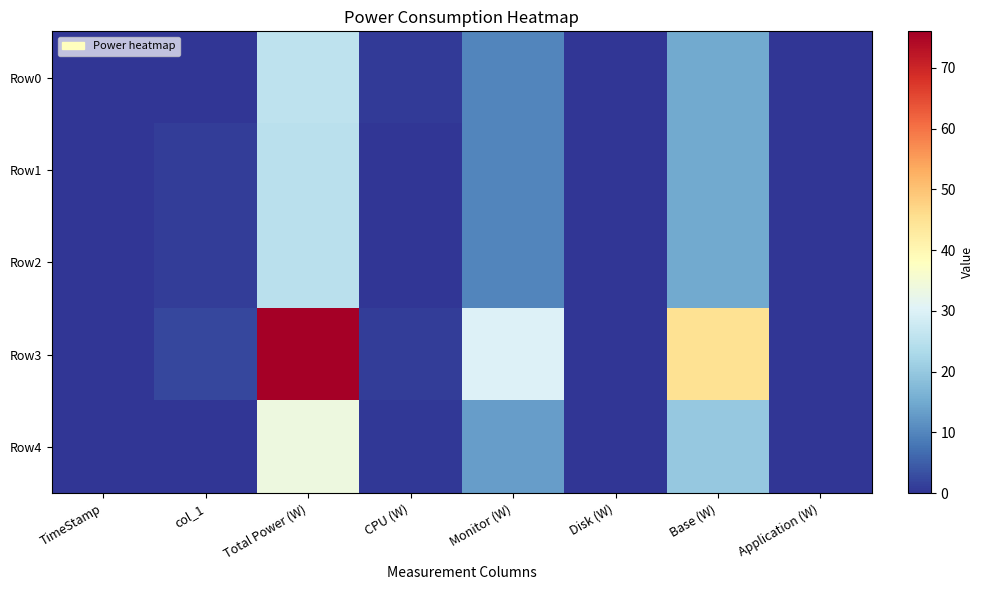

Rank the series at Base (W) from highest to lowest value.

Row3, Row4, Row0, Row1, Row2